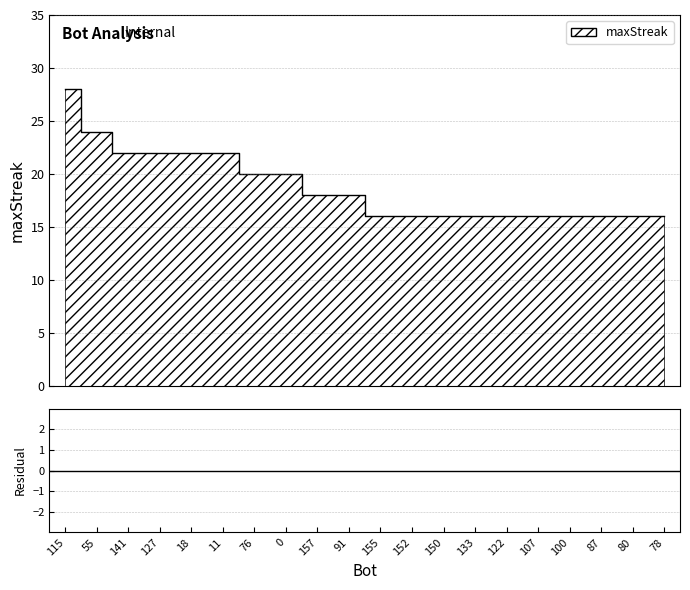

Which has a higher value, 91 or 87?

91